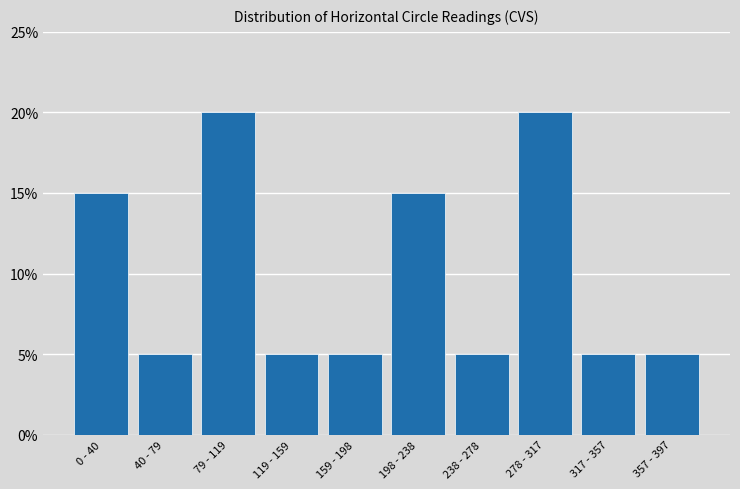

Reading left to right, transcribe all the data shown in this chart.

15	5	20	5	5	15	5	20	5	5